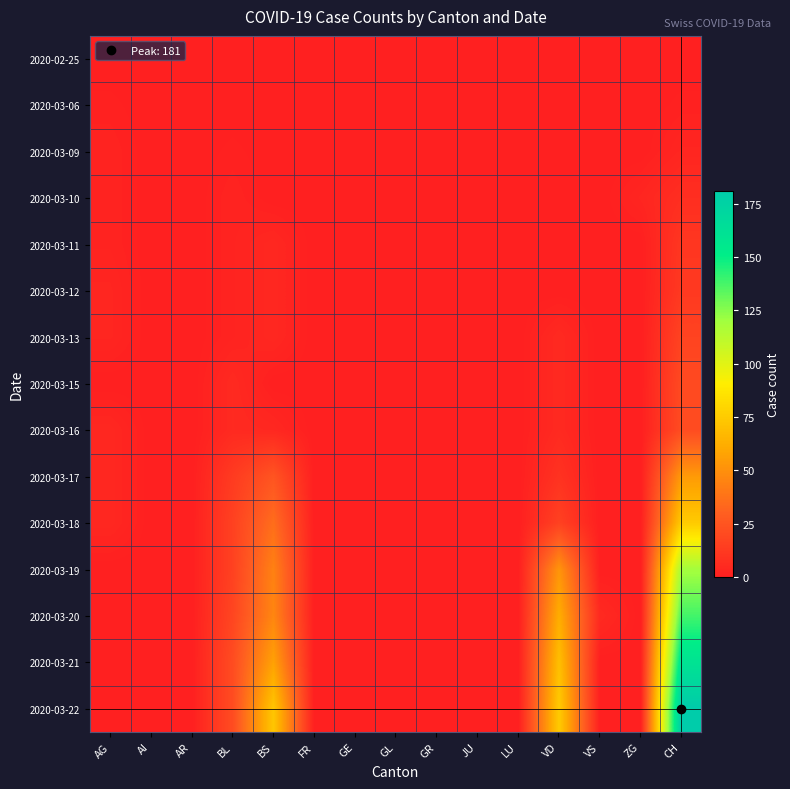

Reading left to right, what are all the values shown in this chart?

2020-02-25: AG=0	AI=0	AR=0	BL=0	BS=0	FR=0	GE=0	GL=0	GR=0	JU=0	LU=0	VD=0	VS=0	ZG=0	CH=0
2020-03-06: AG=1	AI=0	AR=0	BL=0	BS=0	FR=0	GE=0	GL=0	GR=0	JU=0	LU=0	VD=0	VS=0	ZG=0	CH=1
2020-03-09: AG=2	AI=0	AR=0	BL=1	BS=0	FR=0	GE=0	GL=0	GR=0	JU=0	LU=0	VD=0	VS=0	ZG=0	CH=3
2020-03-10: AG=2	AI=0	AR=0	BL=2	BS=0	FR=0	GE=0	GL=0	GR=0	JU=0	LU=0	VD=0	VS=0	ZG=3	CH=7
2020-03-11: AG=2	AI=0	AR=0	BL=2	BS=4	FR=0	GE=0	GL=0	GR=0	JU=0	LU=0	VD=0	VS=0	ZG=0	CH=11
2020-03-12: AG=3	AI=0	AR=0	BL=2	BS=4	FR=0	GE=0	GL=0	GR=0	JU=0	LU=0	VD=0	VS=0	ZG=0	CH=12
2020-03-13: AG=3	AI=0	AR=0	BL=2	BS=4	FR=0	GE=0	GL=0	GR=0	JU=0	LU=0	VD=5	VS=0	ZG=0	CH=17
2020-03-15: AG=0	AI=0	AR=0	BL=5	BS=0	FR=0	GE=0	GL=0	GR=0	JU=0	LU=0	VD=5	VS=0	ZG=0	CH=20
2020-03-16: AG=4	AI=0	AR=0	BL=5	BS=4	FR=0	GE=0	GL=0	GR=0	JU=0	LU=0	VD=5	VS=0	ZG=0	CH=21
2020-03-17: AG=4	AI=0	AR=0	BL=13	BS=25	FR=0	GE=0	GL=0	GR=0	JU=0	LU=0	VD=9	VS=0	ZG=0	CH=54
2020-03-18: AG=4	AI=0	AR=0	BL=16	BS=36	FR=0	GE=0	GL=0	GR=0	JU=0	LU=0	VD=16	VS=0	ZG=0	CH=75
2020-03-19: AG=0	AI=0	AR=0	BL=16	BS=44	FR=0	GE=0	GL=0	GR=0	JU=0	LU=0	VD=52	VS=0	ZG=0	CH=119
2020-03-20: AG=0	AI=0	AR=0	BL=18	BS=46	FR=0	GE=0	GL=0	GR=0	JU=0	LU=0	VD=62	VS=5	ZG=0	CH=138
2020-03-21: AG=0	AI=0	AR=0	BL=21	BS=57	FR=0	GE=0	GL=0	GR=0	JU=0	LU=0	VD=70	VS=0	ZG=0	CH=160
2020-03-22: AG=0	AI=0	AR=0	BL=21	BS=73	FR=0	GE=0	GL=0	GR=0	JU=0	LU=0	VD=75	VS=0	ZG=0	CH=181